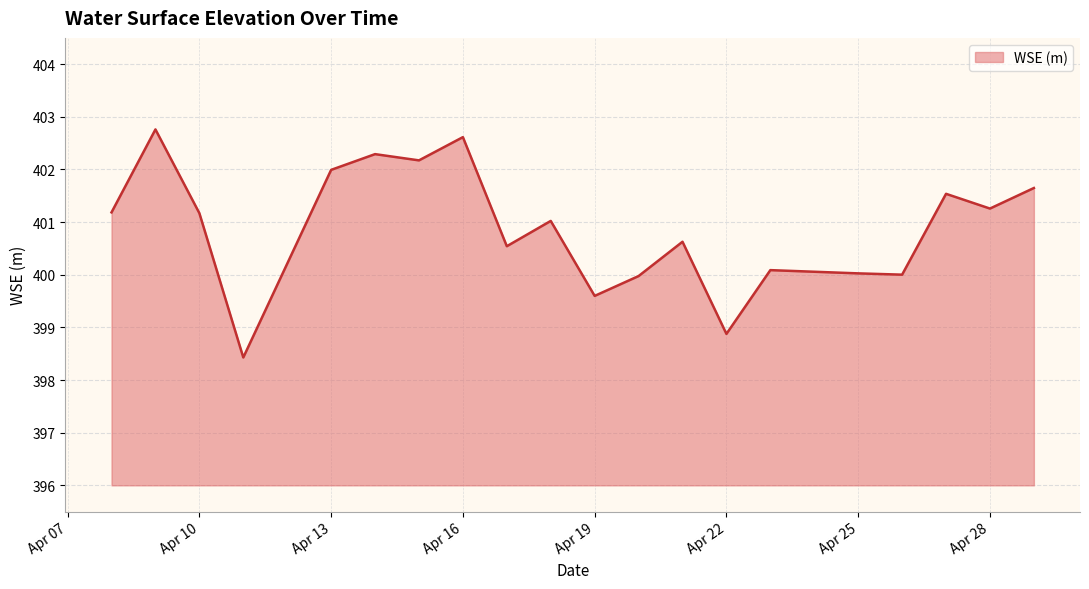

True or false: the data has more than 0 interior local peaks.

True